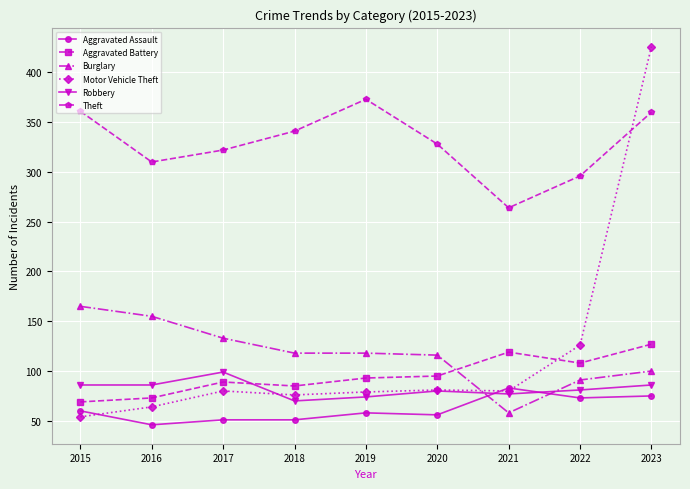

True or false: Theft and Aggravated Assault intersect in this chart.

False